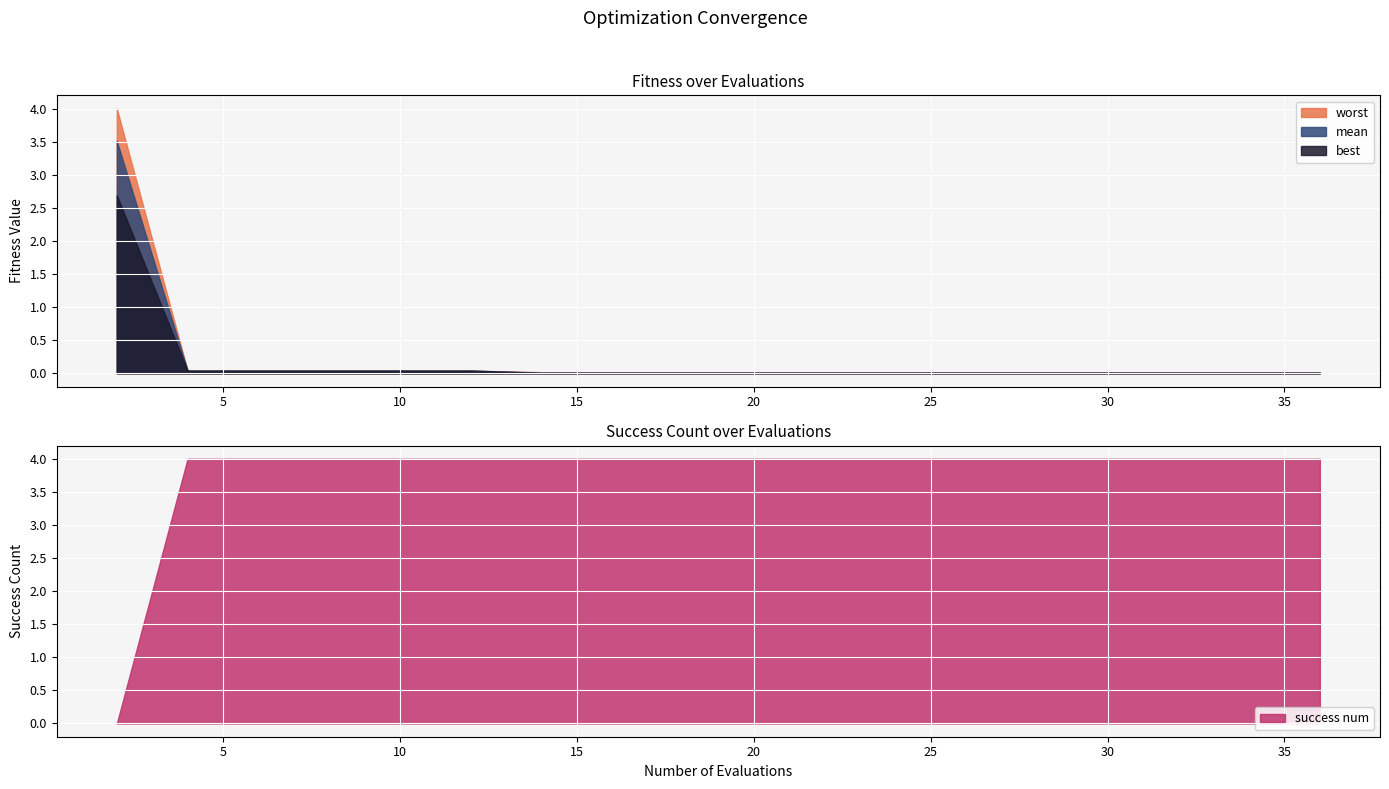

Rank the series by their maximum value, from highest to lowest.

success num, worst, mean, best